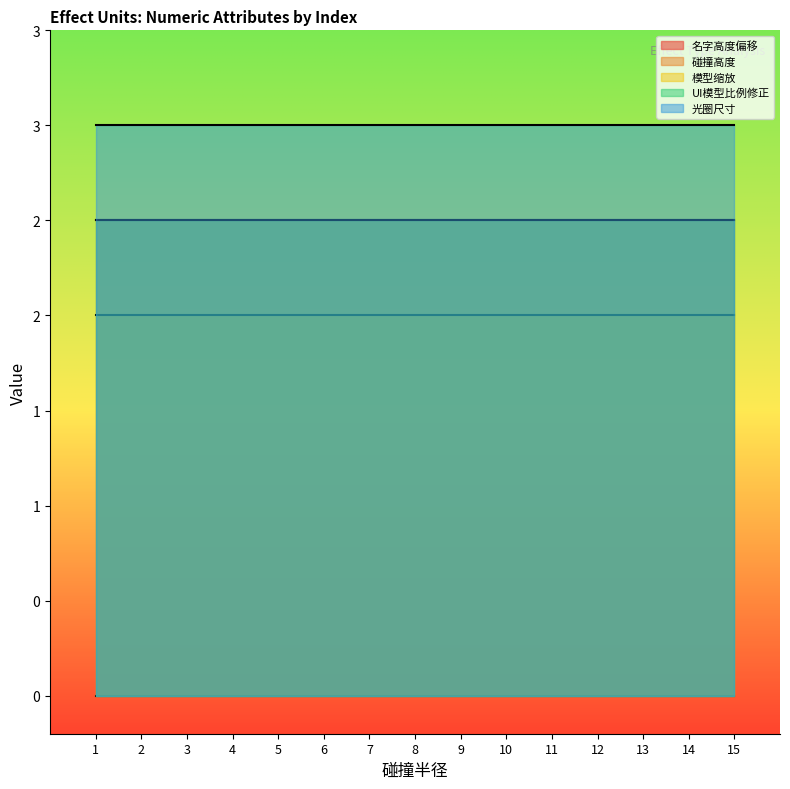

True or false: 模型缩放 and 光圈尺寸 cross at least once.

False